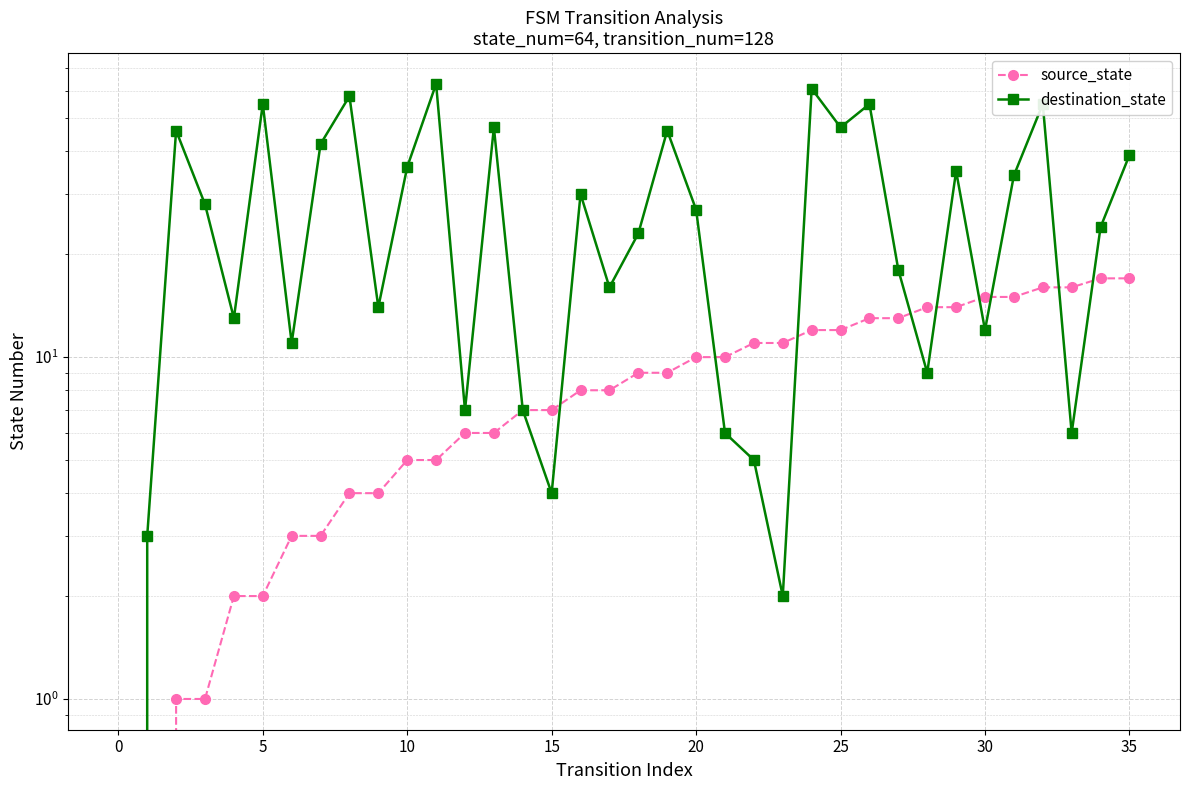

True or false: source_state has more than 2 points higher than both neighbors.

False